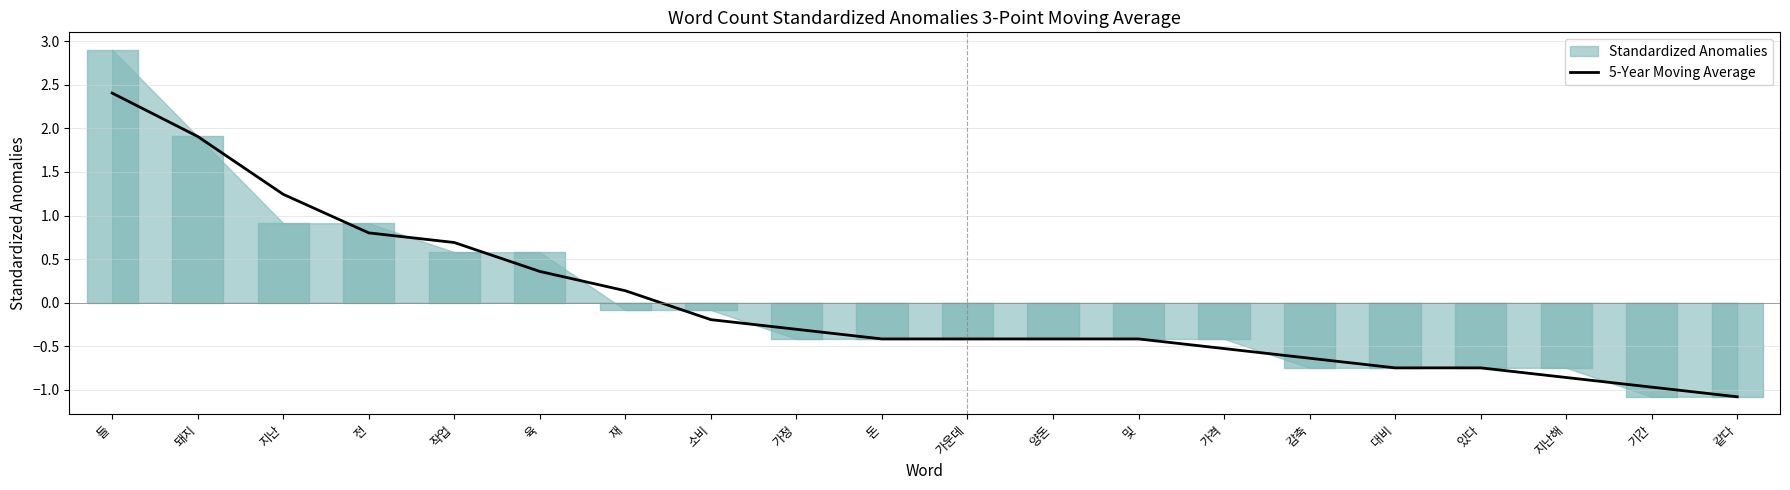

What is the label of the 15th point from the left?

감축